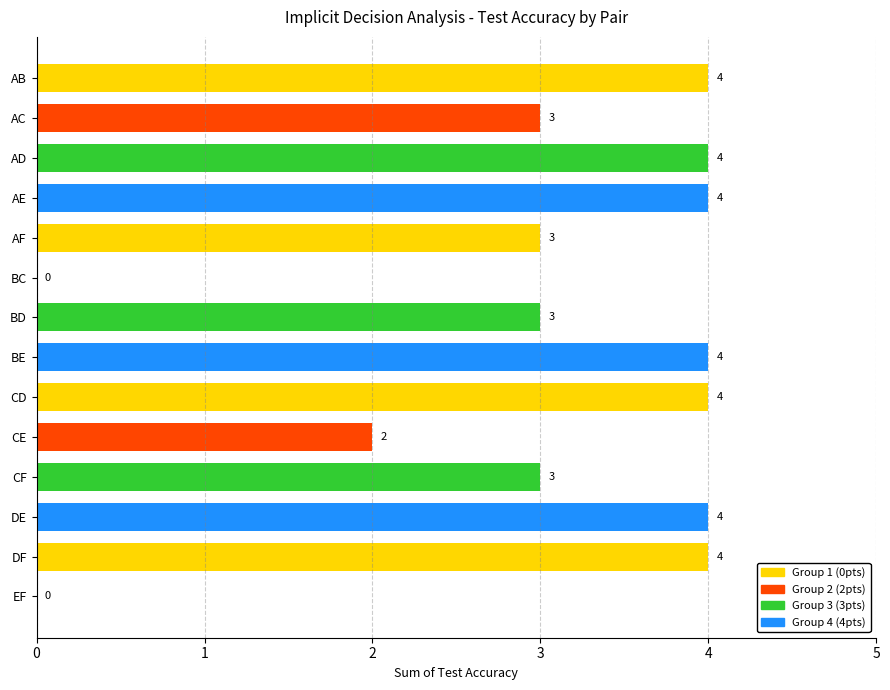

Between DE and AC, which is larger?

DE